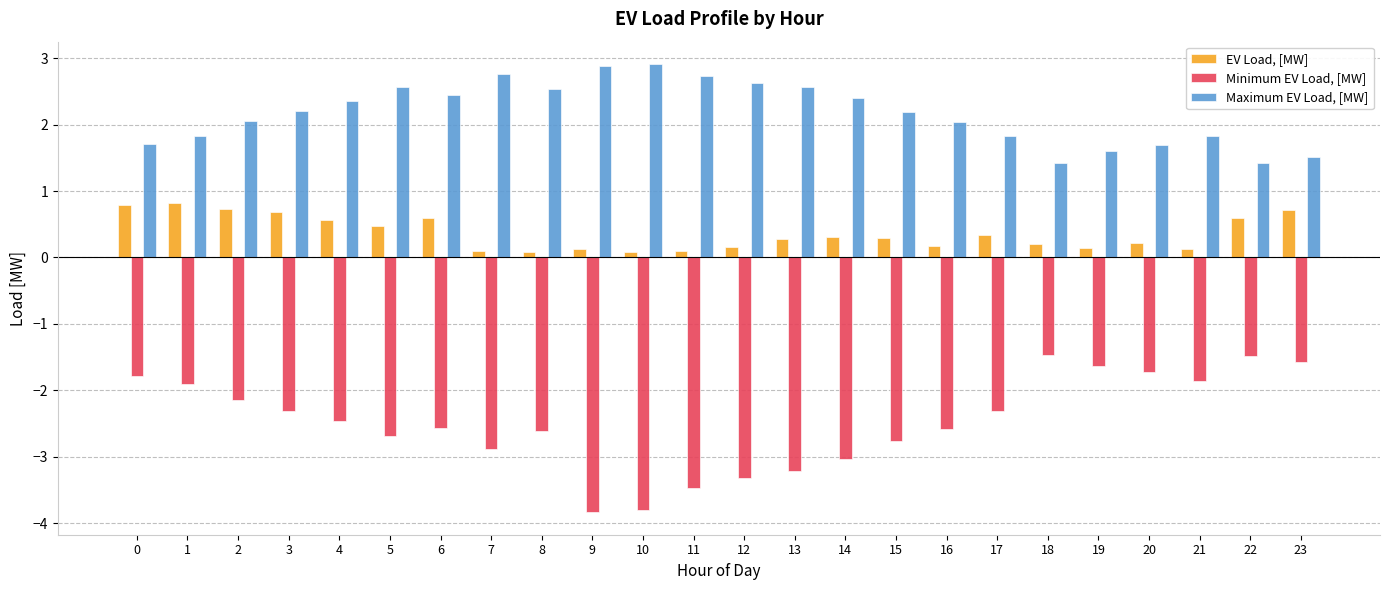

How many values in the Maximum EV Load, [MW] series are below 2?

9